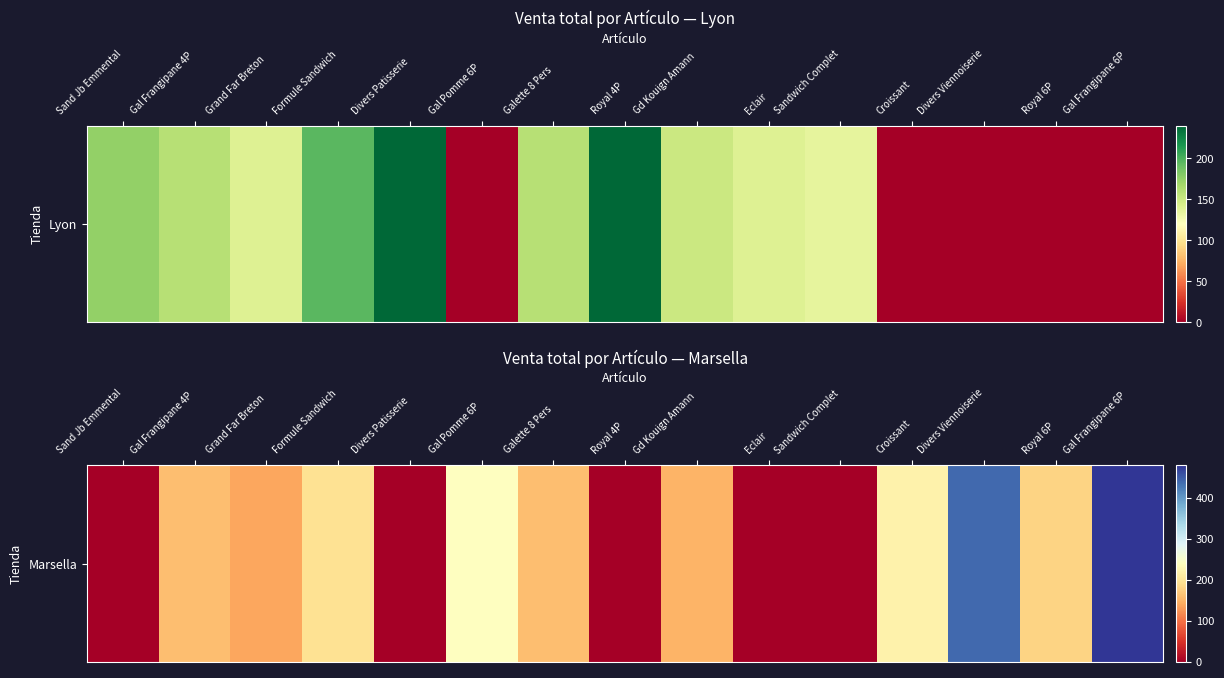

List the labels in order of value, largest first.

Gal Frangipane 6P, Divers Viennoiserie, Gal Pomme 6P, Croissant, Formule Sandwich, Royal 6P, Gal Frangipane 4P, Galette 8 Pers, Gd Kouign Amann, Grand Far Breton, Sand Jb Emmental, Divers Patisserie, Royal 4P, Eclair, Sandwich Complet